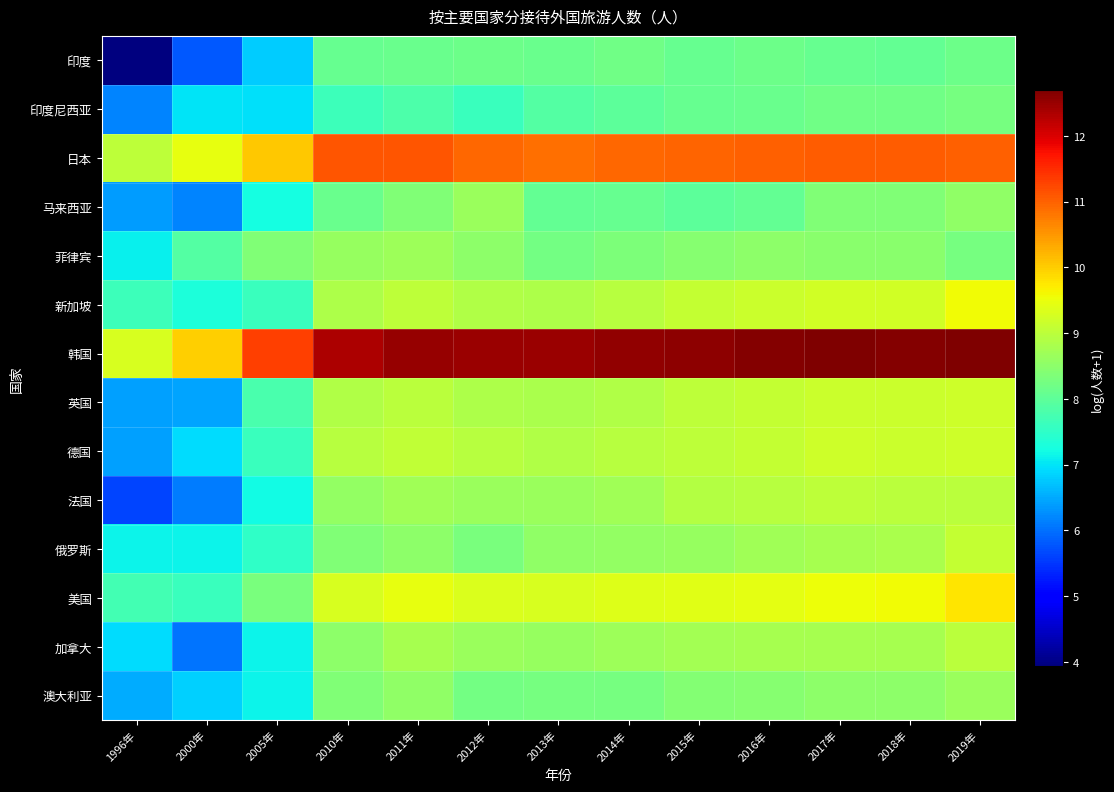

Reading left to right, transcribe all the data shown in this chart.

印度: 1996年=3.9	2000年=5.8	2005年=6.8	2010年=8.1	2011年=8.1	2012年=8.2	2013年=8.1	2014年=8.2	2015年=8.1	2016年=8.2	2017年=8.1	2018年=8.1	2019年=8.1
印度尼西亚: 1996年=6.2	2000年=7.0	2005年=7.0	2010年=7.7	2011年=7.8	2012年=7.6	2013年=7.9	2014年=8.0	2015年=8.1	2016年=8.1	2017年=8.2	2018年=8.2	2019年=8.3
日本: 1996年=9.0	2000年=9.5	2005年=10.1	2010年=11.1	2011年=11.1	2012年=10.9	2013年=10.9	2014年=10.9	2015年=11.0	2016年=11.0	2017年=11.0	2018年=11.0	2019年=11.0
马来西亚: 1996年=6.4	2000年=6.2	2005年=7.2	2010年=8.1	2011年=8.4	2012年=8.6	2013年=8.1	2014年=8.1	2015年=8.0	2016年=8.1	2017年=8.4	2018年=8.4	2019年=8.5
菲律宾: 1996年=7.1	2000年=7.9	2005年=8.4	2010年=8.6	2011年=8.7	2012年=8.5	2013年=8.2	2014年=8.3	2015年=8.4	2016年=8.5	2017年=8.5	2018年=8.5	2019年=8.3
新加坡: 1996年=7.6	2000年=7.3	2005年=7.6	2010年=8.9	2011年=9.0	2012年=8.9	2013年=8.9	2014年=8.9	2015年=9.1	2016年=9.2	2017年=9.2	2018年=9.2	2019年=9.6
韩国: 1996年=9.3	2000年=10.0	2005年=11.3	2010年=12.3	2011年=12.5	2012年=12.5	2013年=12.5	2014年=12.5	2015年=12.6	2016年=12.6	2017年=12.7	2018年=12.7	2019年=12.7
英国: 1996年=6.4	2000年=6.5	2005年=7.8	2010年=8.9	2011年=9.0	2012年=8.9	2013年=8.8	2014年=8.9	2015年=9.0	2016年=9.1	2017年=9.2	2018年=9.1	2019年=9.2
德国: 1996年=6.4	2000年=6.9	2005年=7.6	2010年=9.0	2011年=9.1	2012年=8.9	2013年=8.9	2014年=8.9	2015年=9.0	2016年=9.1	2017年=9.2	2018年=9.2	2019年=9.2
法国: 1996年=5.6	2000年=6.1	2005年=7.2	2010年=8.6	2011年=8.7	2012年=8.6	2013年=8.6	2014年=8.7	2015年=8.9	2016年=9.0	2017年=9.0	2018年=9.0	2019年=9.0
俄罗斯: 1996年=7.1	2000年=7.1	2005年=7.5	2010年=8.4	2011年=8.5	2012年=8.3	2013年=8.5	2014年=8.6	2015年=8.6	2016年=8.7	2017年=8.8	2018年=8.8	2019年=9.1
美国: 1996年=7.7	2000年=7.6	2005年=8.3	2010年=9.3	2011年=9.5	2012年=9.3	2013年=9.3	2014年=9.4	2015年=9.4	2016年=9.4	2017年=9.5	2018年=9.6	2019年=9.8
加拿大: 1996年=6.9	2000年=6.0	2005年=7.1	2010年=8.5	2011年=8.8	2012年=8.6	2013年=8.6	2014年=8.7	2015年=8.7	2016年=8.8	2017年=8.8	2018年=8.8	2019年=9.0
澳大利亚: 1996年=6.5	2000年=6.8	2005年=7.1	2010年=8.4	2011年=8.5	2012年=8.2	2013年=8.3	2014年=8.3	2015年=8.4	2016年=8.4	2017年=8.5	2018年=8.5	2019年=8.7